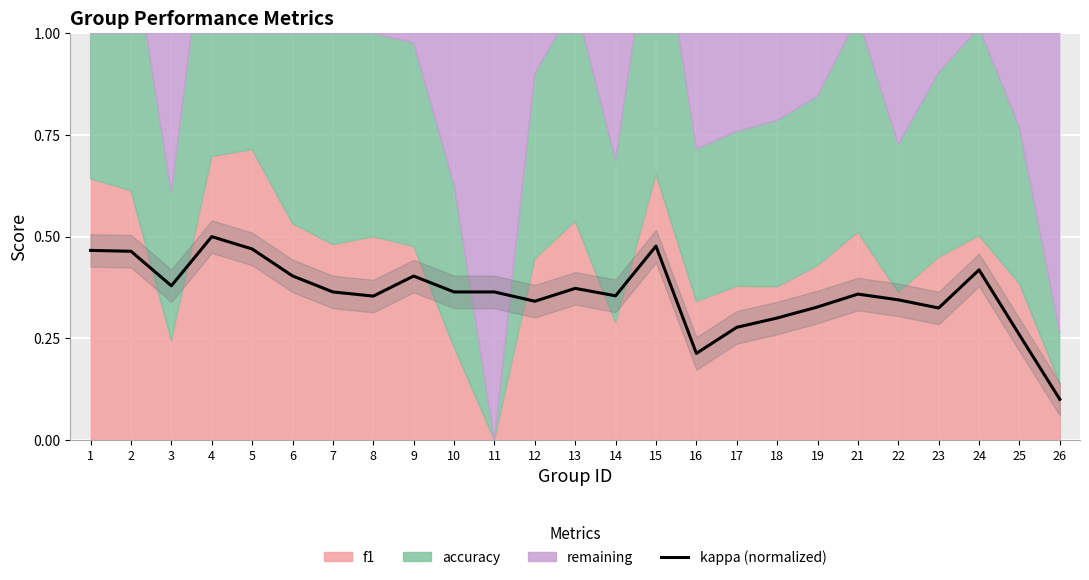

List the labels in order of value, largest first.

4, 15, 5, 1, 2, 24, 6, 9, 3, 13, 7, 10, 11, 21, 14, 8, 22, 12, 19, 23, 18, 17, 25, 16, 26